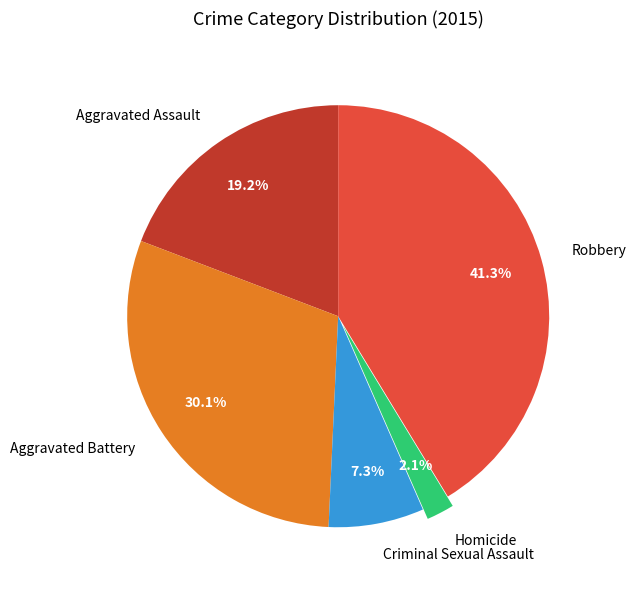

What is the total percentage of Robbery and Criminal Sexual Assault?

48.6%